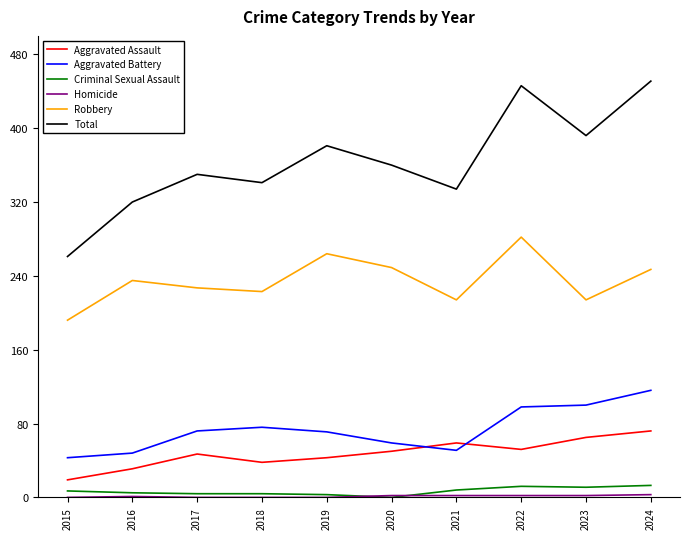

True or false: Aggravated Battery has more than 2 interior local peaks.

False